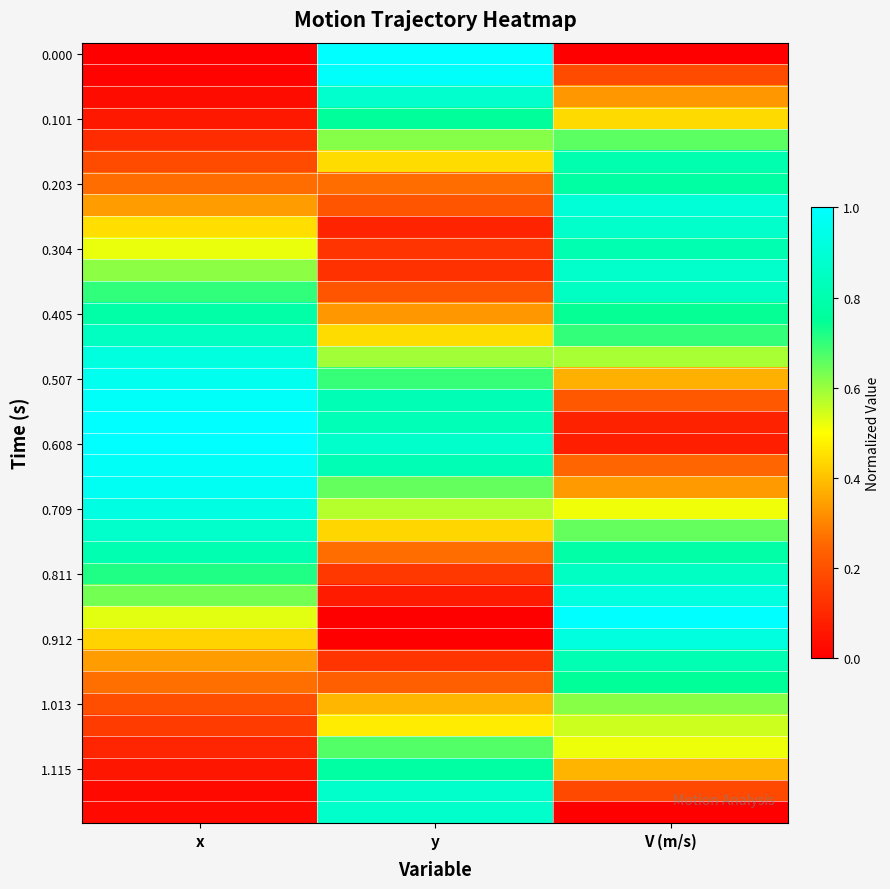

At which category does the chart reach its minimum across all series?

x